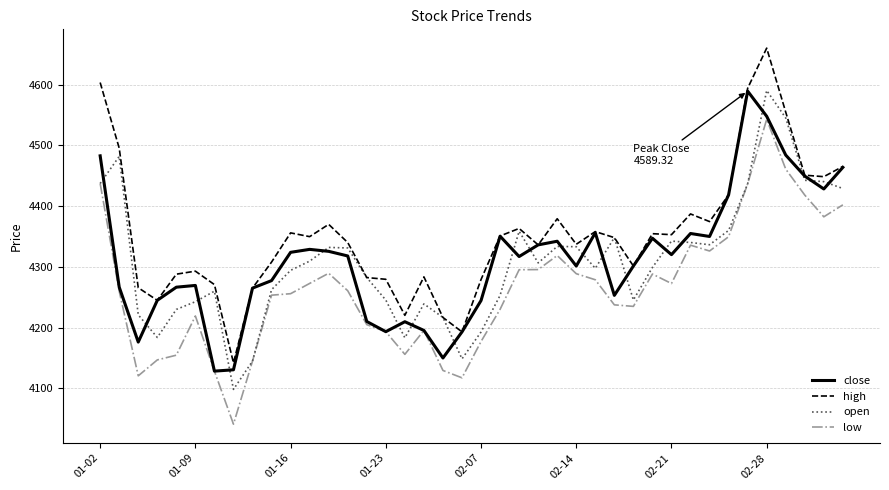

Which series has the largest range (max minus min)?

high